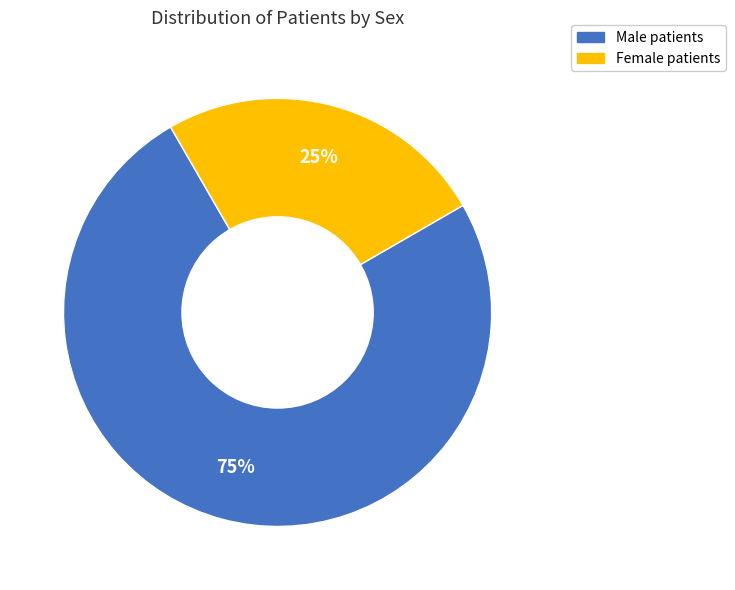

Which has a higher value, Male or Female?

Male